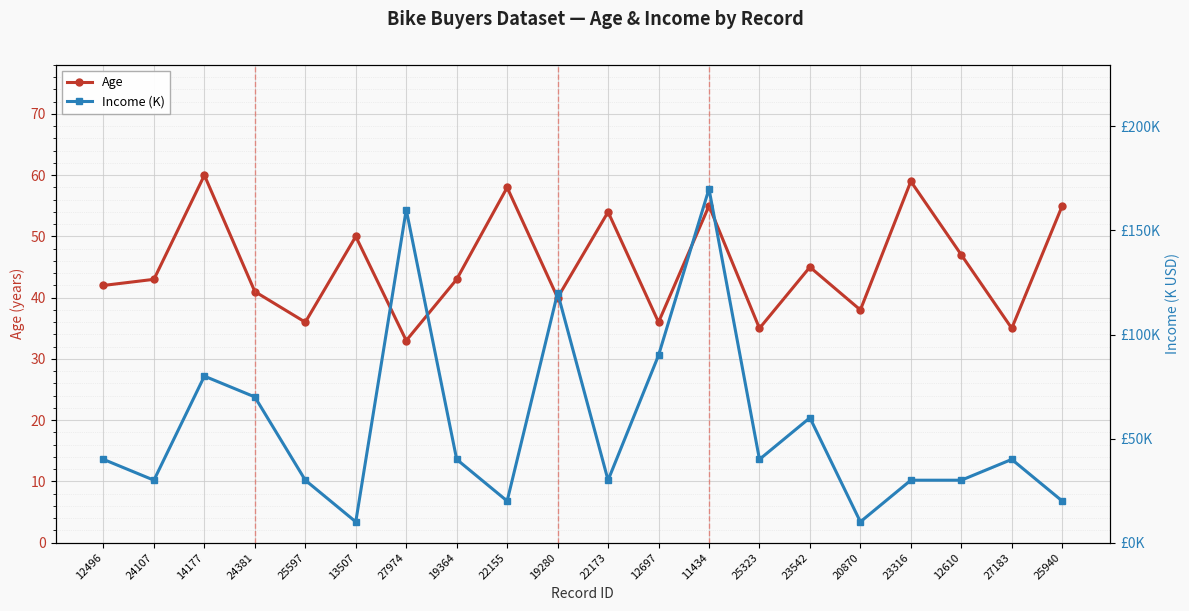

What is the difference between the highest and lowest values at 23316?

29